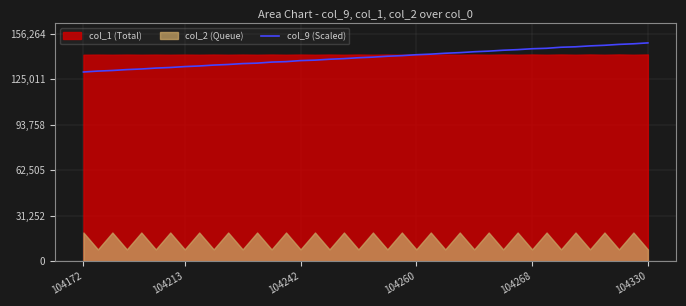

What is the sum of all values?

5600721.6